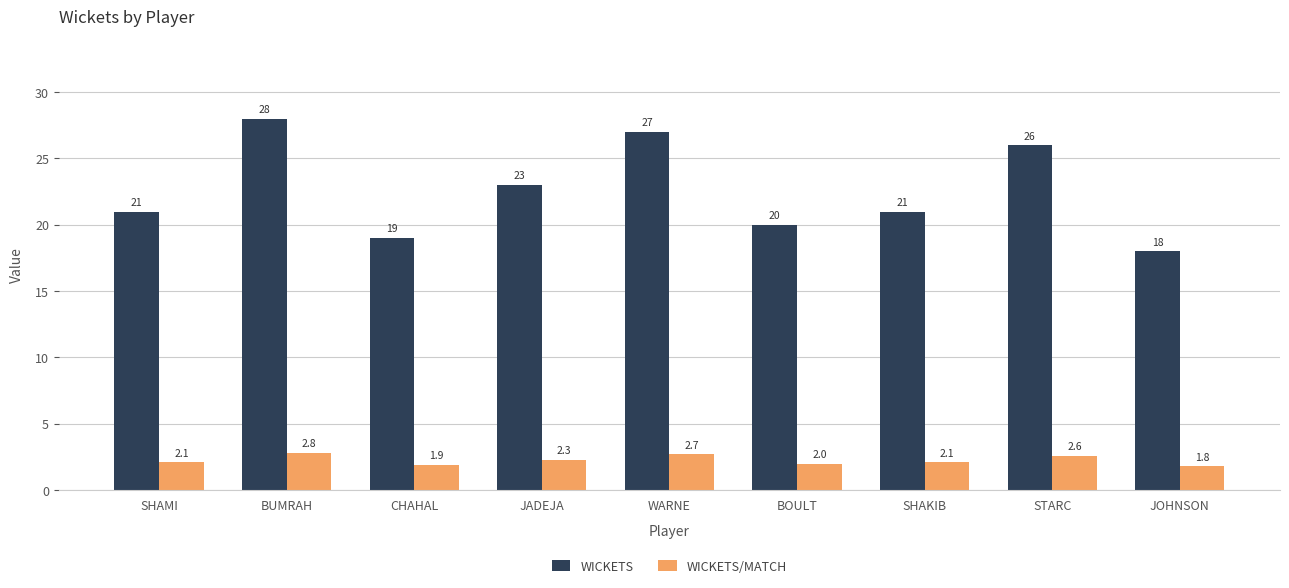

Reading left to right, extract all data points from this chart.

WICKETS: 21.0	28.0	19.0	23.0	27.0	20.0	21.0	26.0	18.0
WICKETS/MATCH: 2.1	2.8	1.9	2.3	2.7	2.0	2.1	2.6	1.8